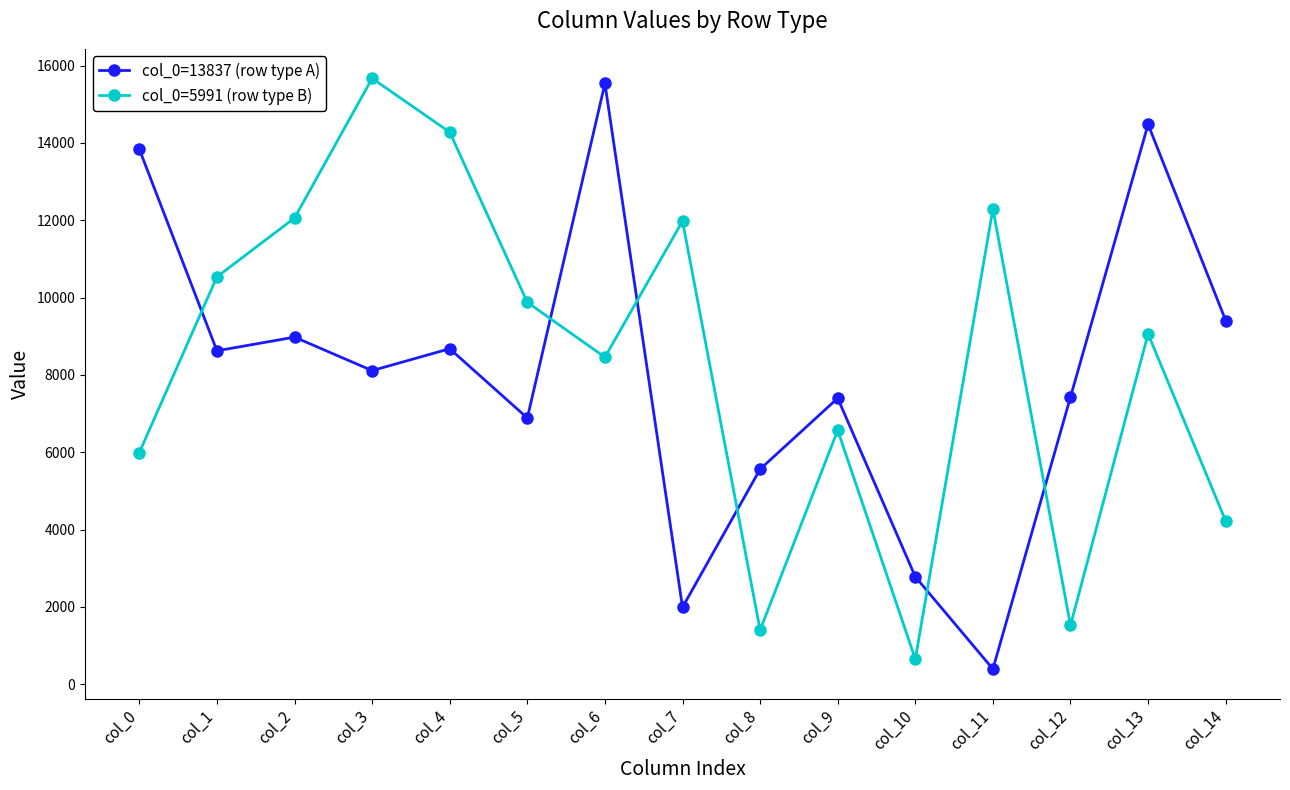

What are all the series names shown in the legend?

col_0=13837 (row type A), col_0=5991 (row type B)